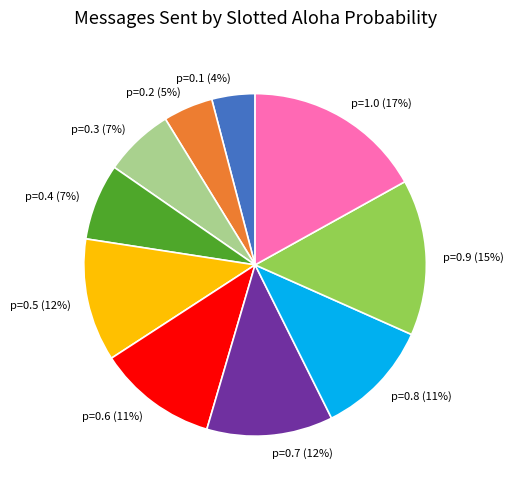

To the nearest percent, what is the difference between the largest and smallest slice percentages?

13%